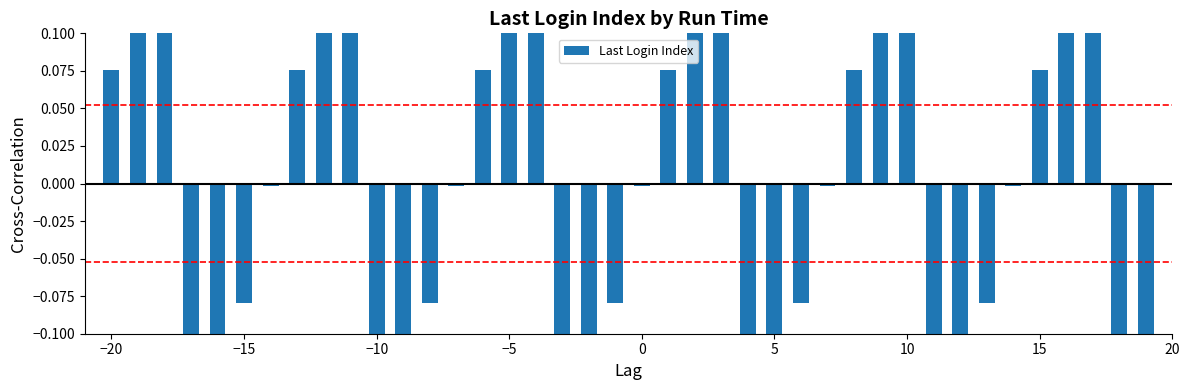

Reading left to right, what are all the values shown in this chart?

0.1	0.2	0.2	-0.2	-0.2	-0.1	-0.0	0.1	0.2	0.2	-0.2	-0.2	-0.1	-0.0	0.1	0.2	0.2	-0.2	-0.2	-0.1	-0.0	0.1	0.2	0.2	-0.2	-0.2	-0.1	-0.0	0.1	0.2	0.2	-0.2	-0.2	-0.1	-0.0	0.1	0.2	0.2	-0.2	-0.2